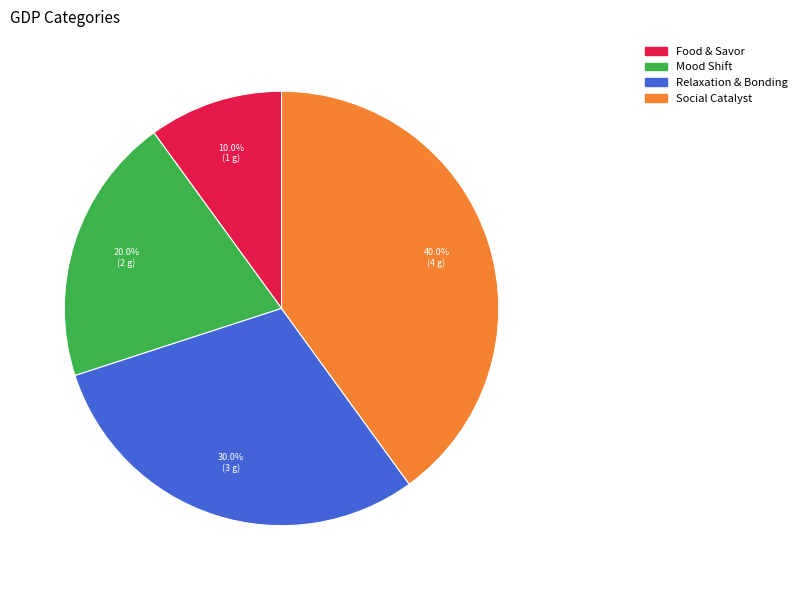

Is there a majority slice in this chart?

No